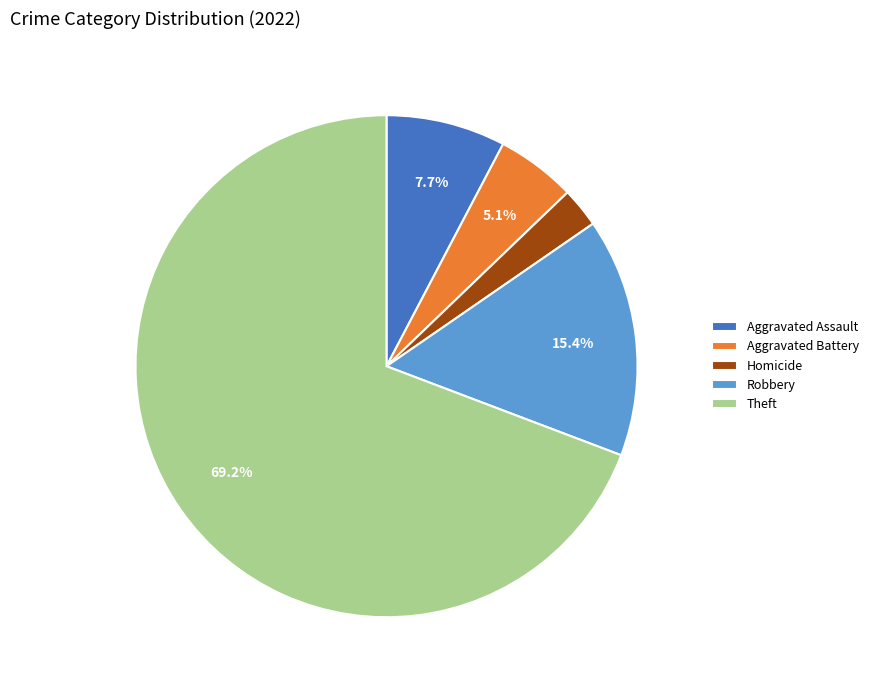

What percentage is the Homicide slice, to the nearest percent?

3%